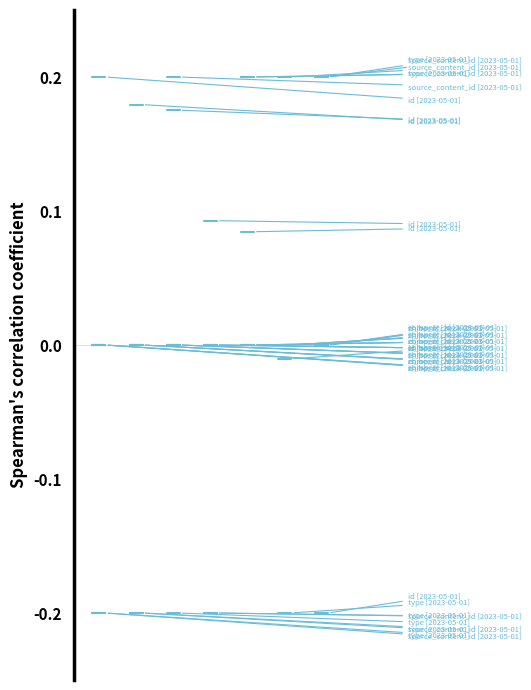

Is the value of source_content_id at 0 greater than the value of type at 1?

No